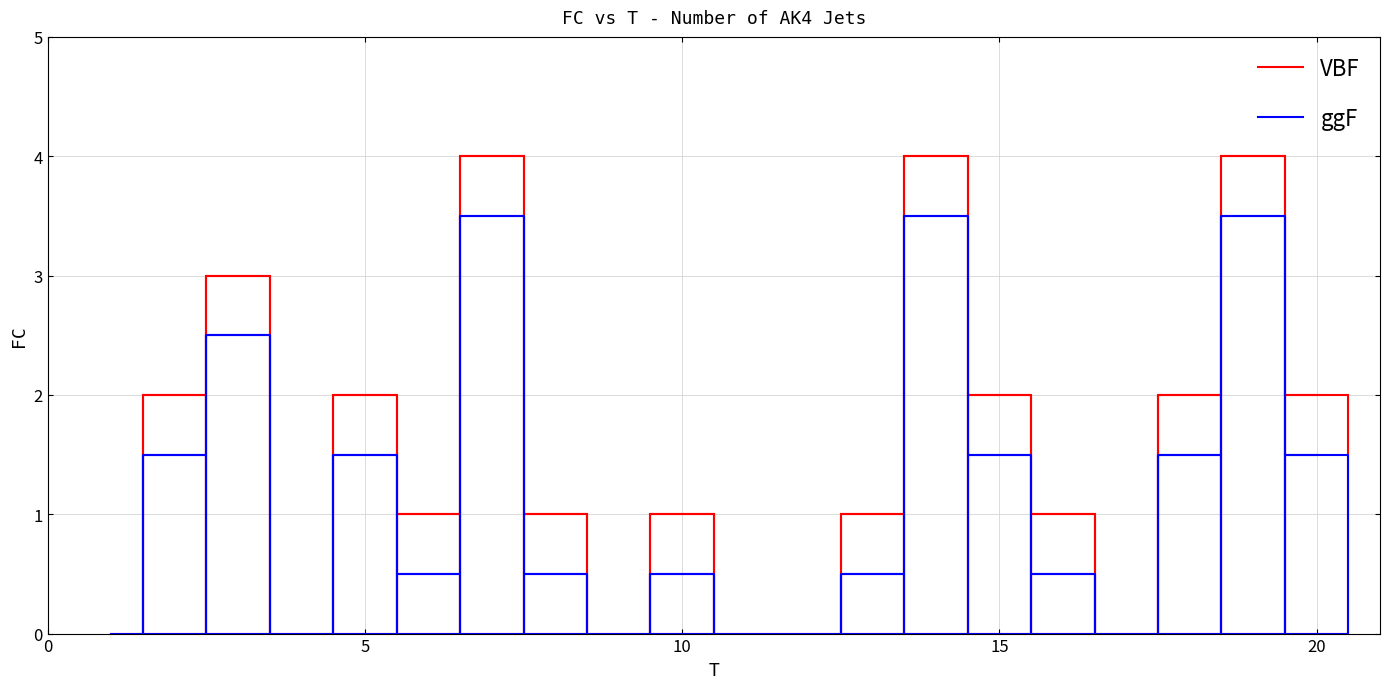

Which series has the largest range (max minus min)?

VBF